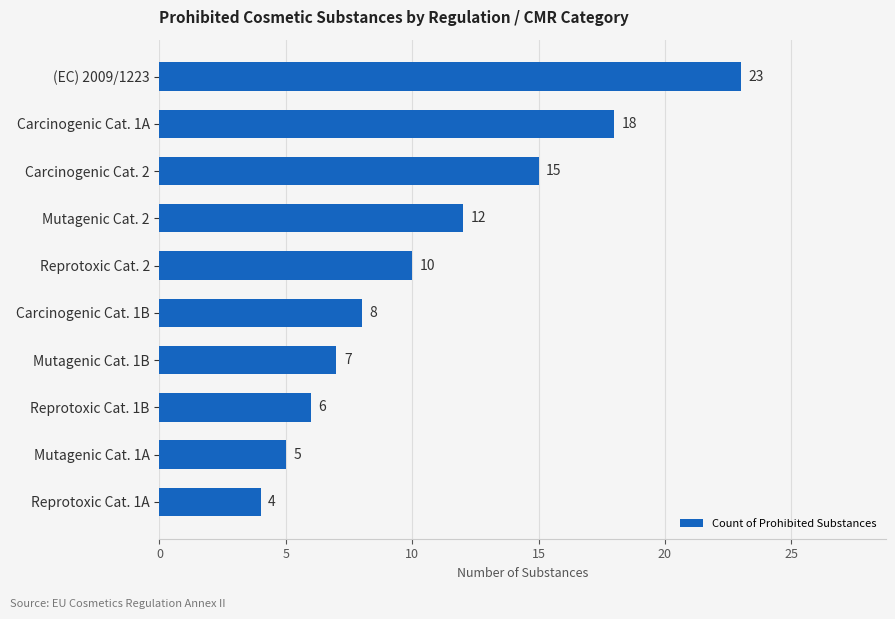

Rank the categories by value from lowest to highest.

Reprotoxic Cat. 1A, Mutagenic Cat. 1A, Reprotoxic Cat. 1B, Mutagenic Cat. 1B, Carcinogenic Cat. 1B, Reprotoxic Cat. 2, Mutagenic Cat. 2, Carcinogenic Cat. 2, Carcinogenic Cat. 1A, (EC) 2009/1223